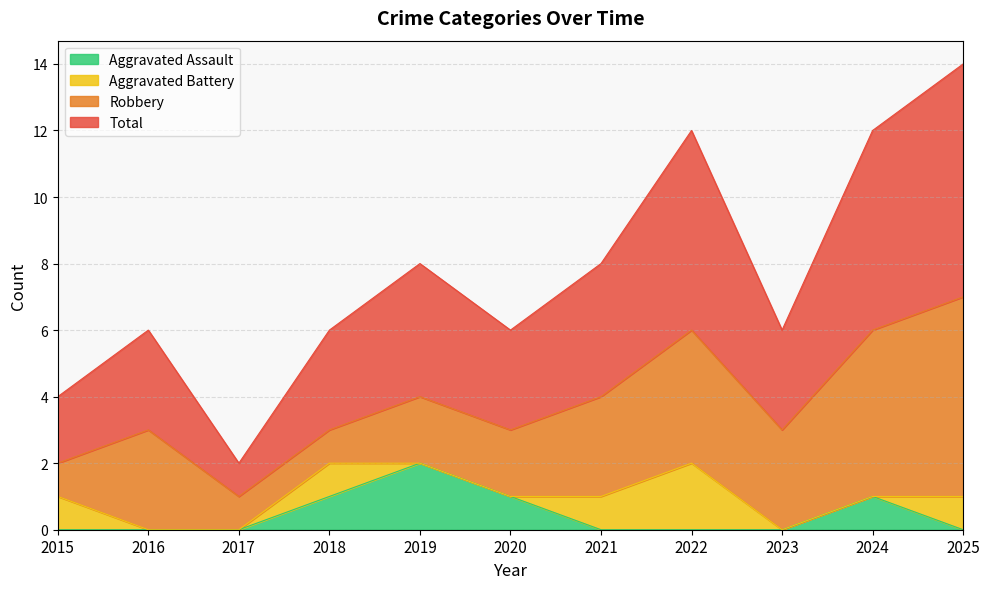

True or false: Aggravated Assault and Total cross at least once.

False